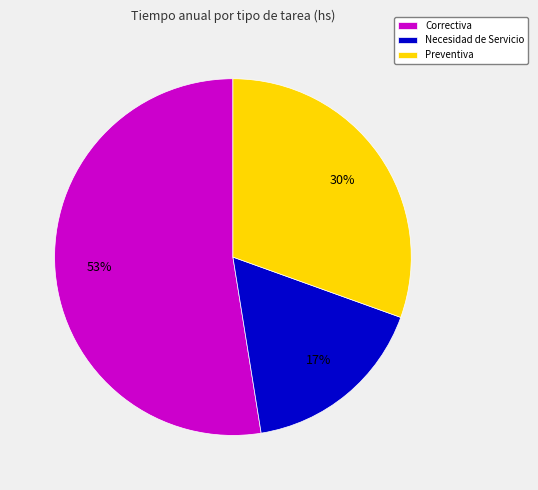

Which category accounts for the majority?

Correctiva